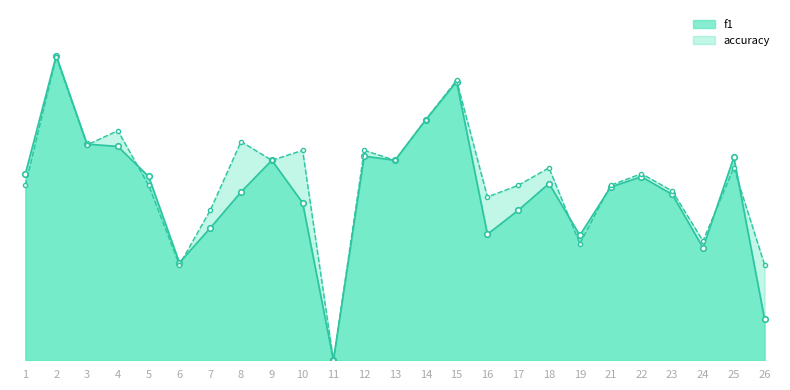

In f1, how many points are lower than both neighbors (excluding endpoints)?

6